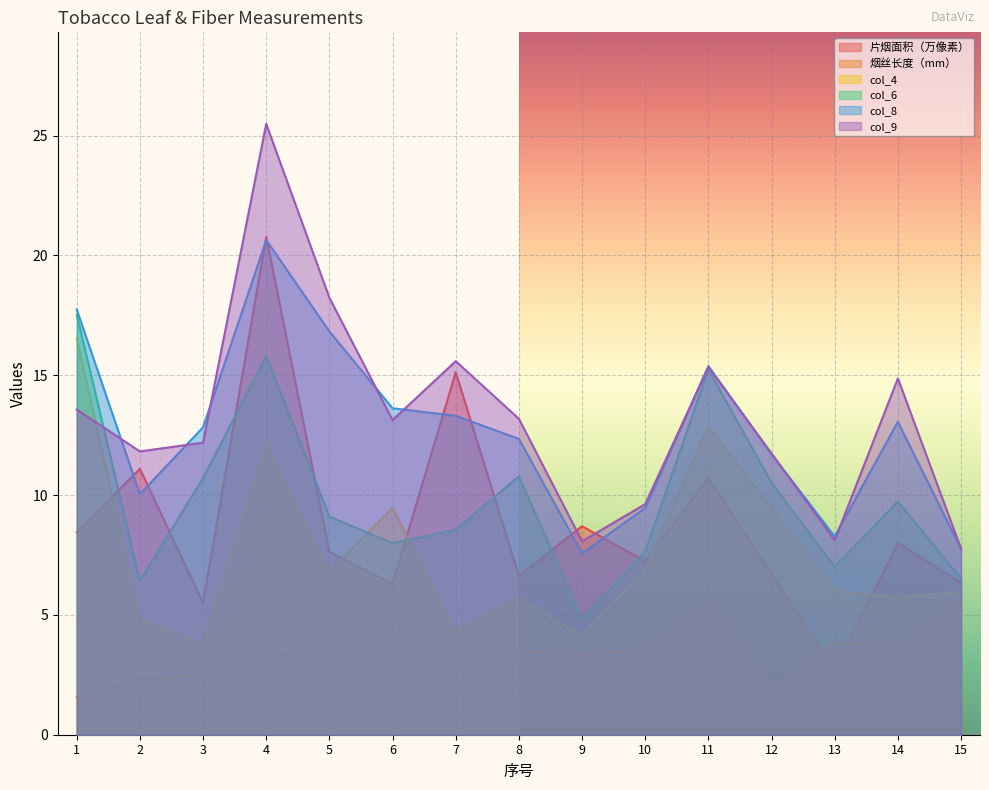

List the labels in order of col_8 value, largest first.

4, 1, 5, 11, 6, 7, 14, 3, 8, 12, 2, 10, 13, 15, 9